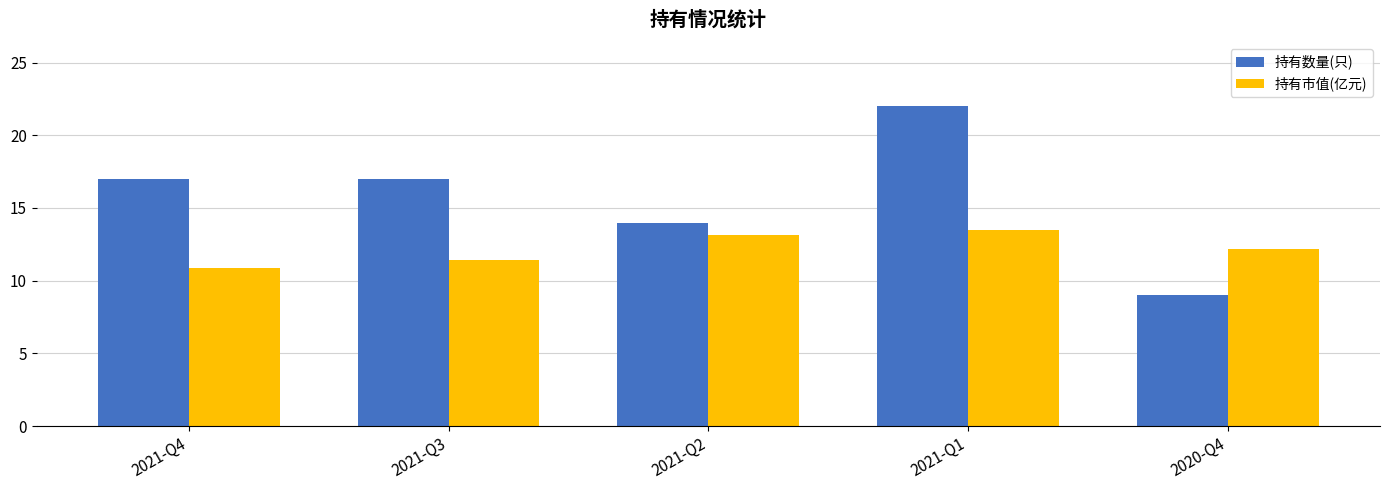

What is the approximate value of 持有市值(亿元) at 2021-Q4?

10.9